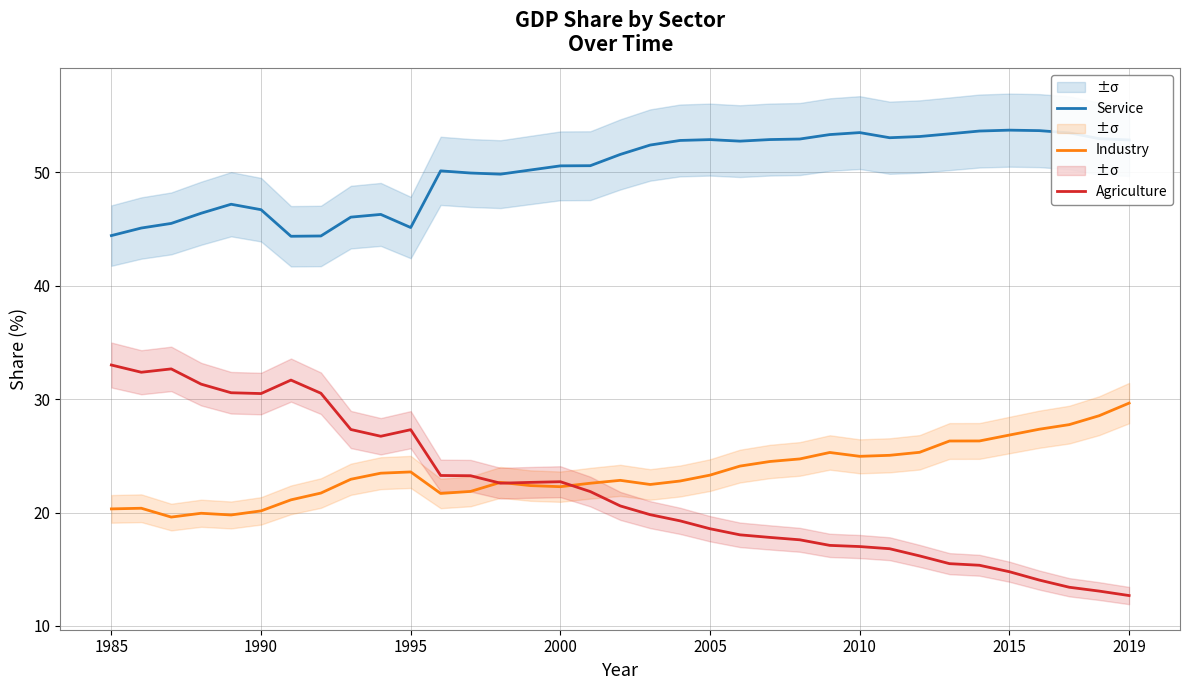

What is the average value of the Industry series?

23.6